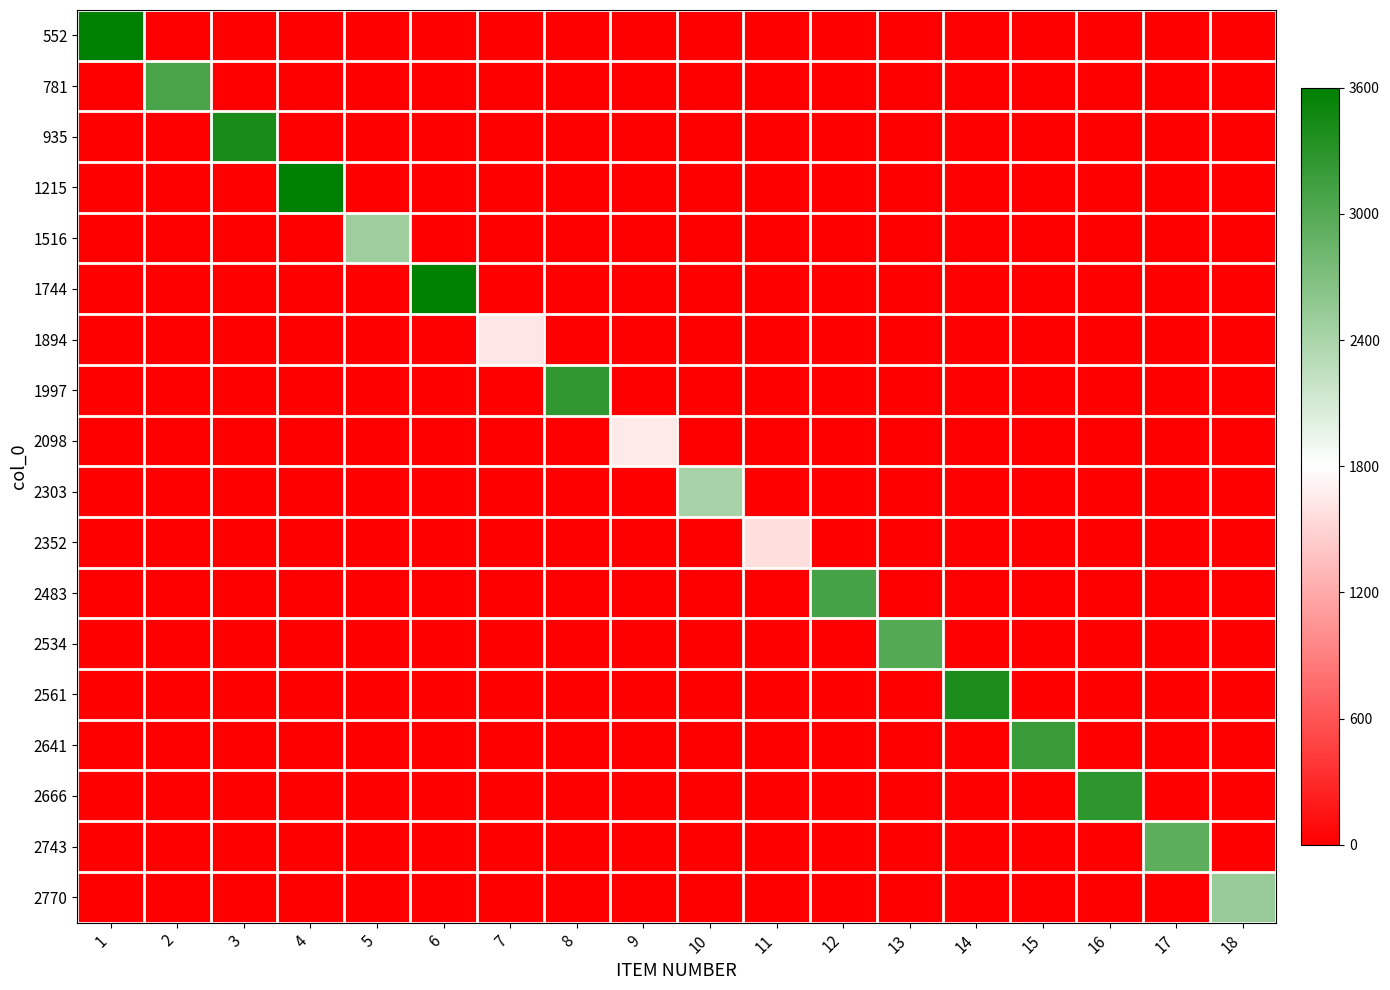

What is the total value across all series at 10?

2406.4